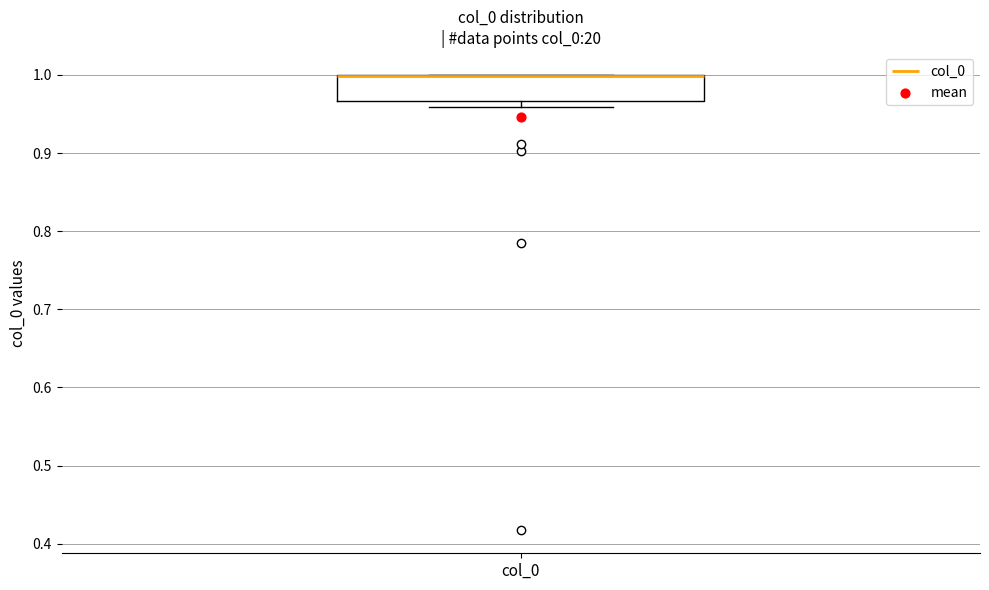

Transcribe this box plot: give where the median line is, the range the box spans, and where the two whiskers end, as read against the y-axis. The values are not printed on the chart, so give them approximately, as read against the axis.

median 1.00 (drawn on the box's upper edge), box 0.97 to 1.00, whiskers 0.96 to 1.00